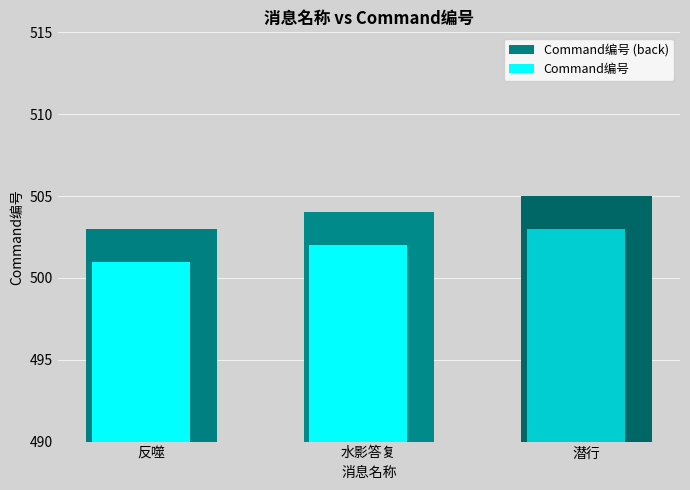

At which label does Command编号 reach its peak?

潜行